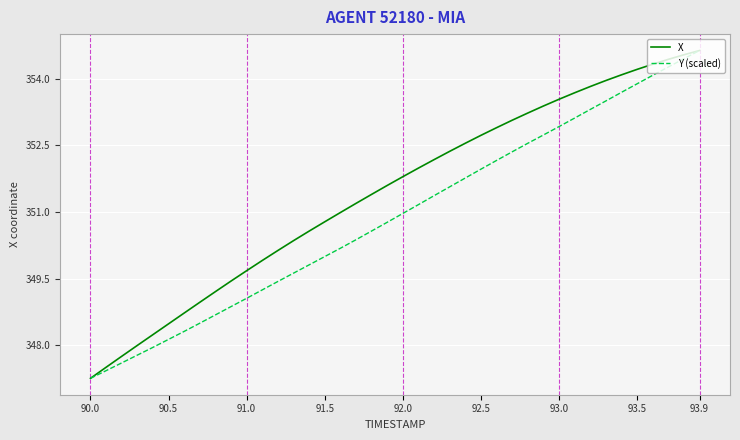

What is the greatest value displayed?

354.6